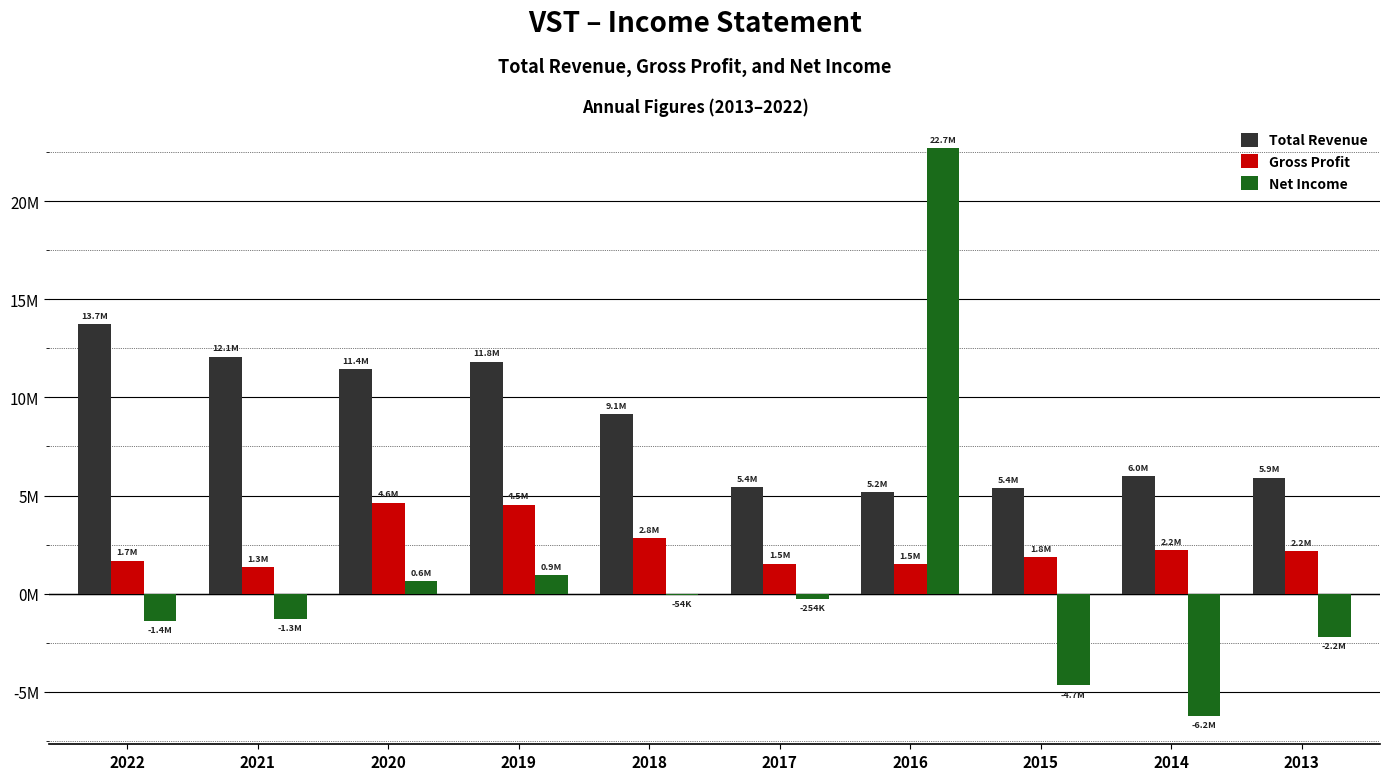

Reading left to right, what are all the values shown in this chart?

Total Revenue: 2022=13728000	2021=12077000	2020=11443000	2019=11809000	2018=9144000	2017=5430000	2016=5164000	2015=5370000	2014=5978000	2013=5899000
Gross Profit: 2022=1679000	2021=1344000	2020=4628000	2019=4537000	2018=2811000	2017=1522000	2016=1500000	2015=1844000	2014=2222000	2013=2170000
Net Income: 2022=-1377000	2021=-1295000	2020=636000	2019=928000	2018=-54000	2017=-254000	2016=22688000	2015=-4677000	2014=-6229000	2013=-2197000